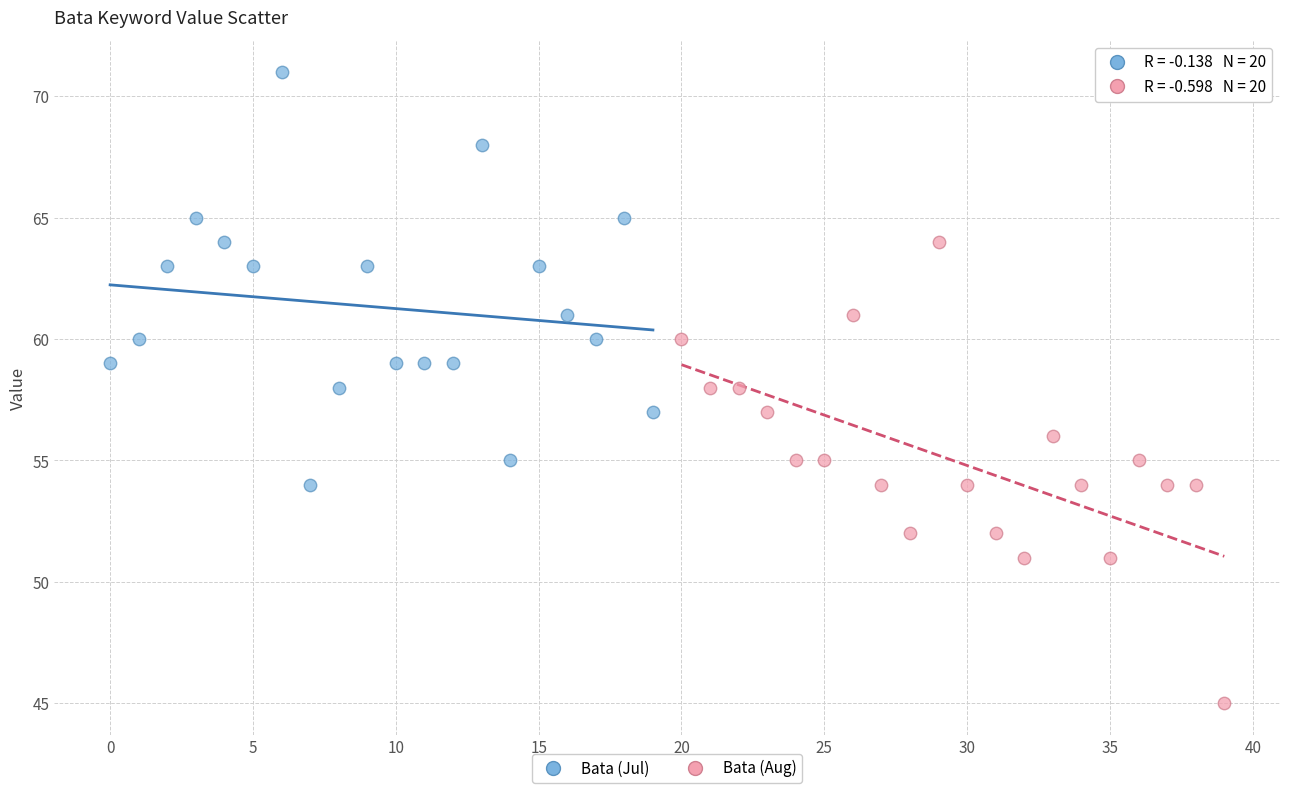

Which series has the largest Y range (max minus min)?

Bata (Aug)